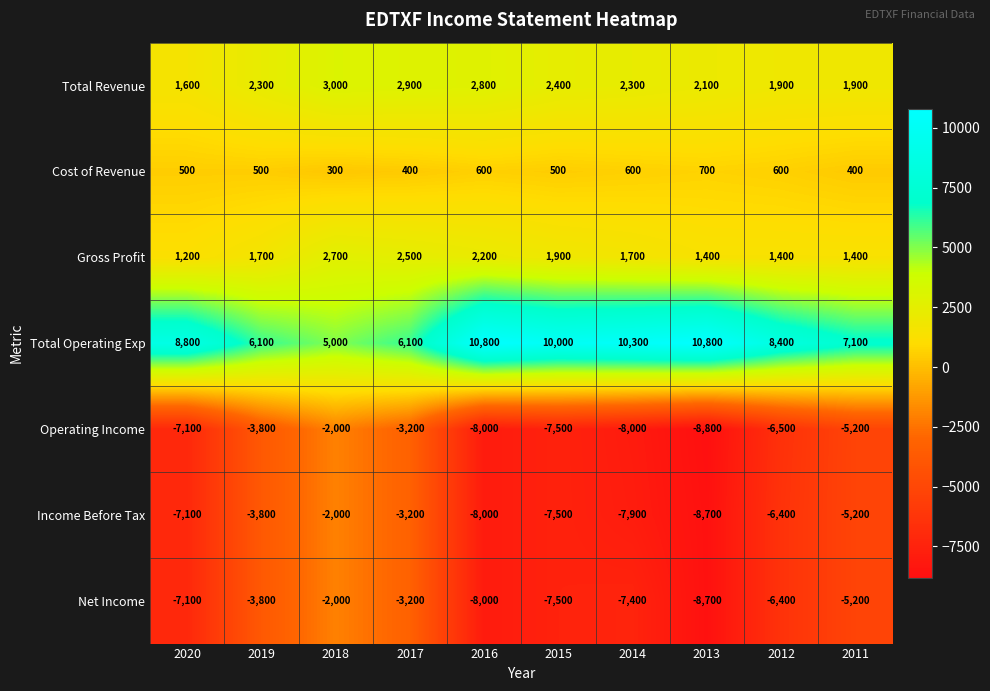

How many distinct data groups are displayed?

7